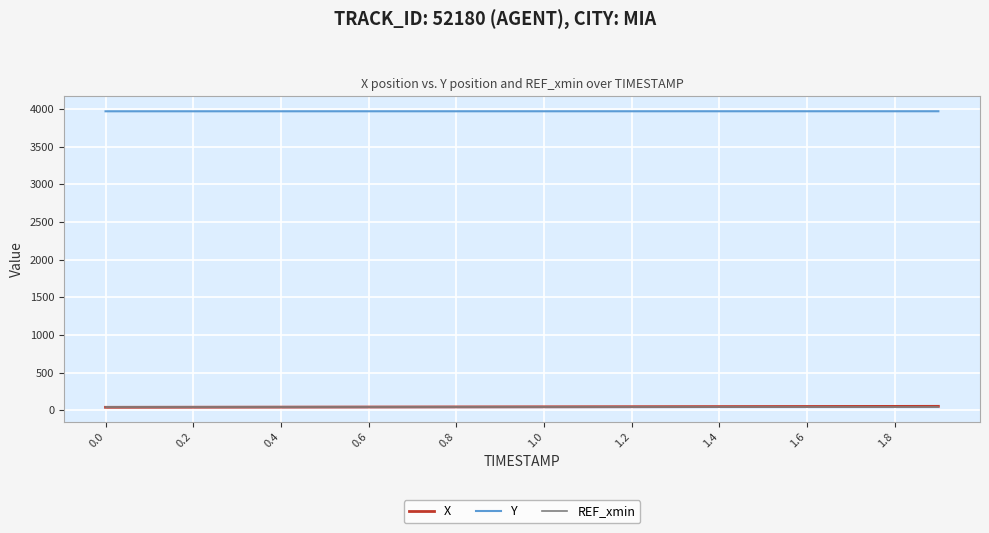

What is the maximum value for Y?

3970.9